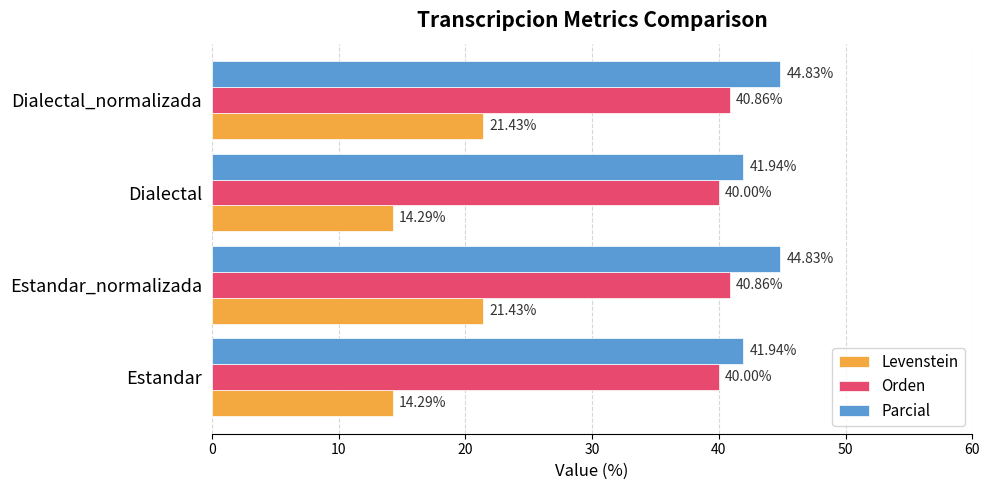

What is the spread (max minus min) of values at Estandar?

27.6